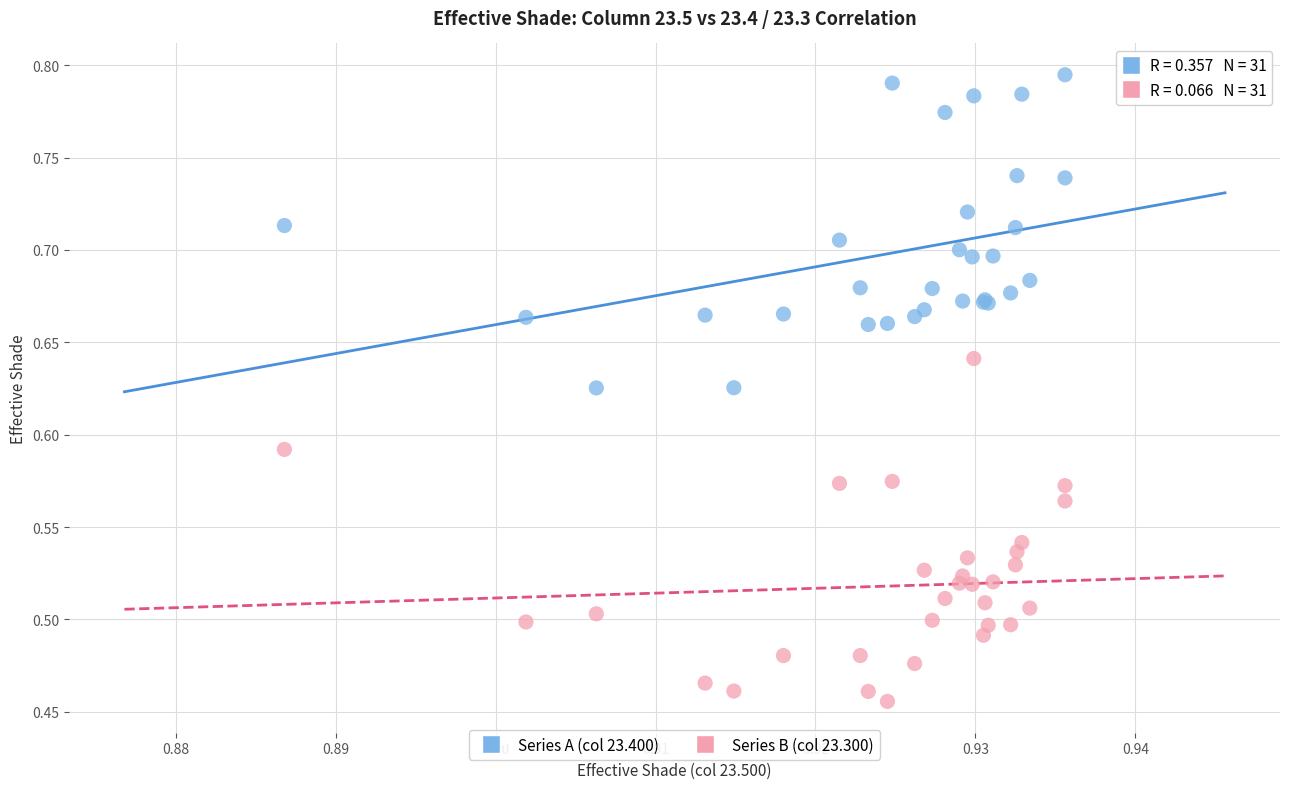

Which series contains the lowest Y value?

Series B (col 23.300)